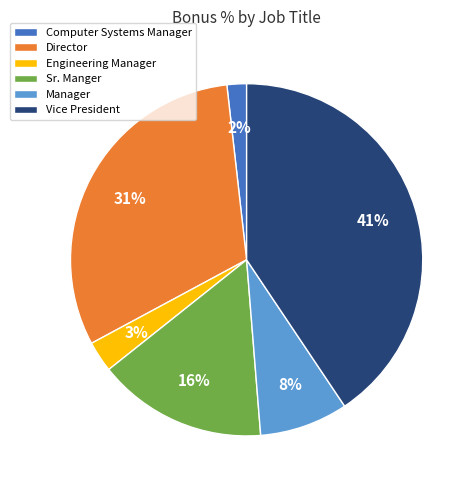

Is Manager the majority of the pie?

No